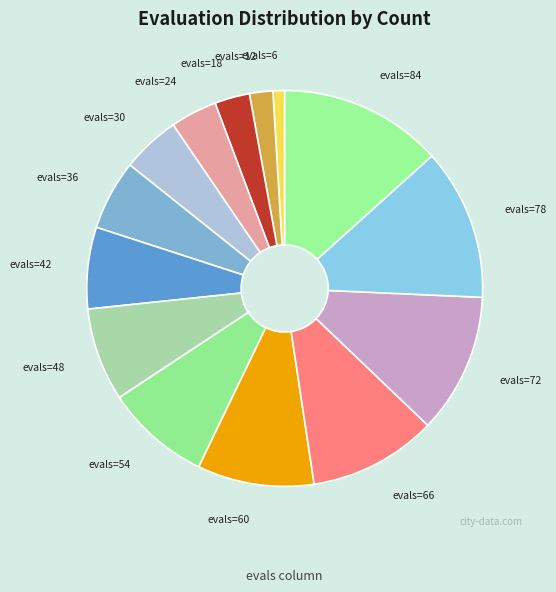

Which category has the smallest portion of the pie?

evals=6